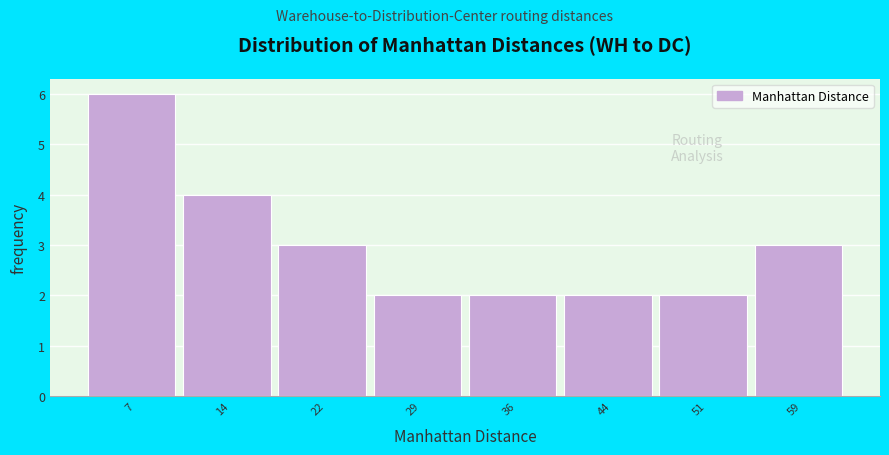

Reading left to right, transcribe all the data shown in this chart.

7=6	14=4	22=3	29=2	36=2	44=2	51=2	59=3